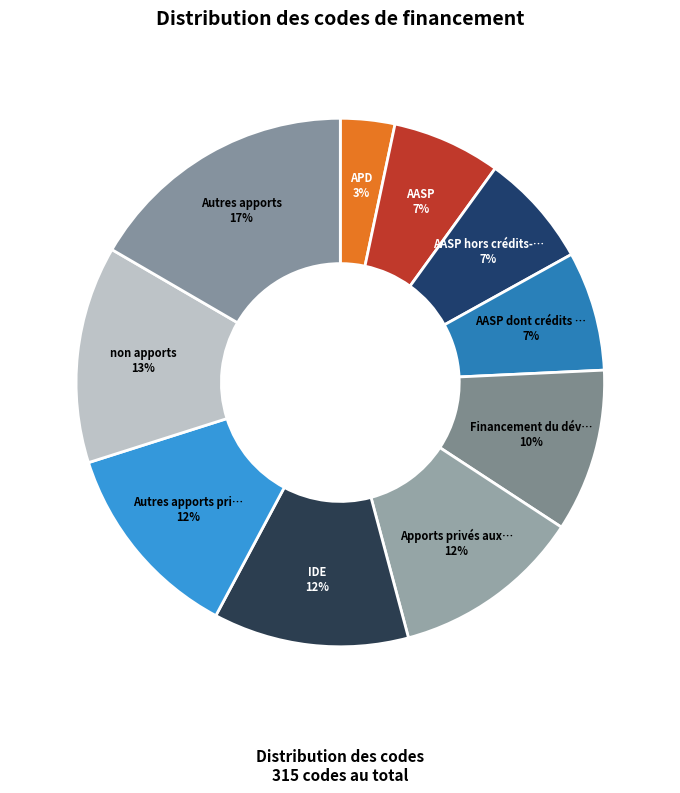

How many slices are in this pie chart?

10